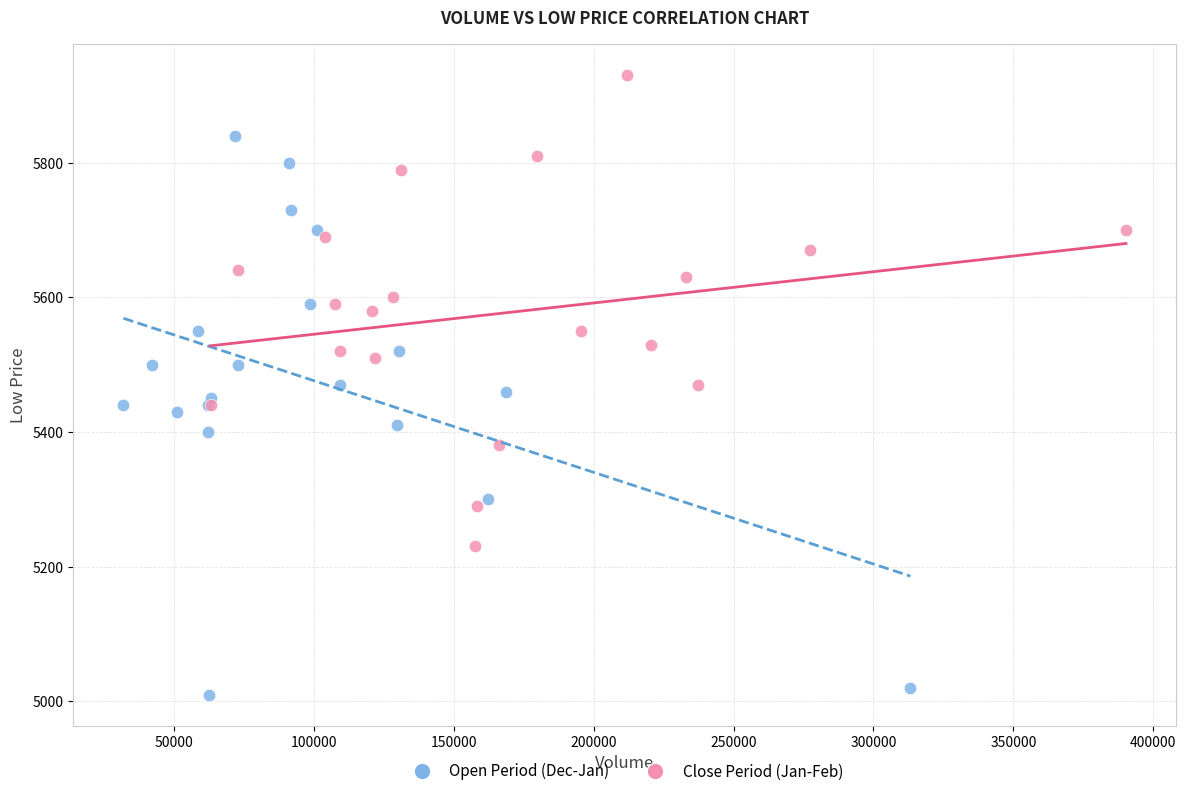

Which series contains the highest Y value?

Close Period (Jan-Feb)